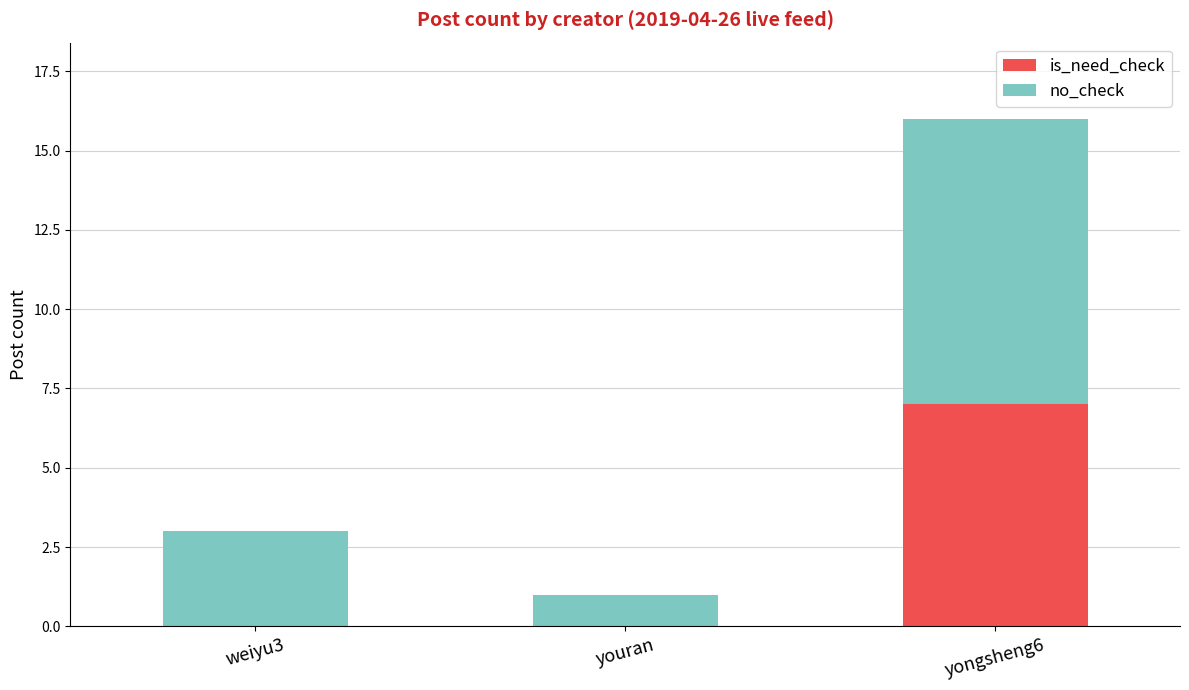

What is the total value across all series at yongsheng6?

16